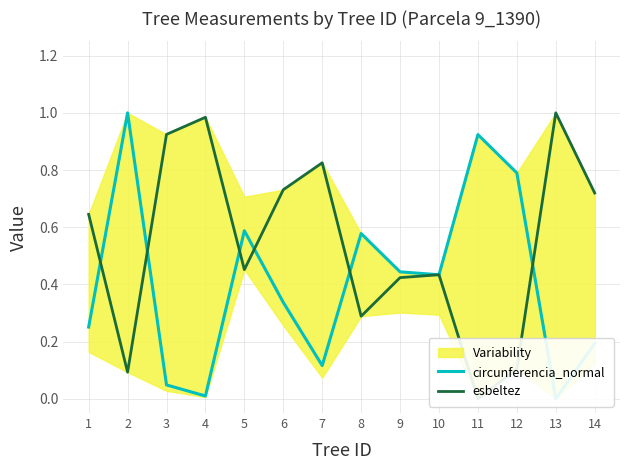

What is the value of the circunferencia_normal point at the 14th from the left?

0.2